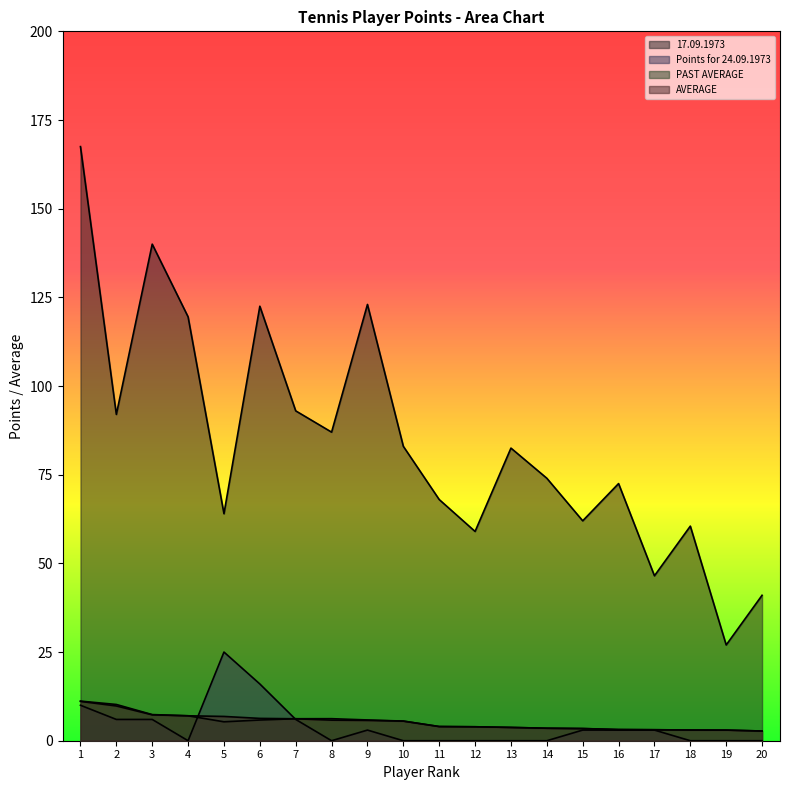

What is the sum of all PAST AVERAGE values?

104.4